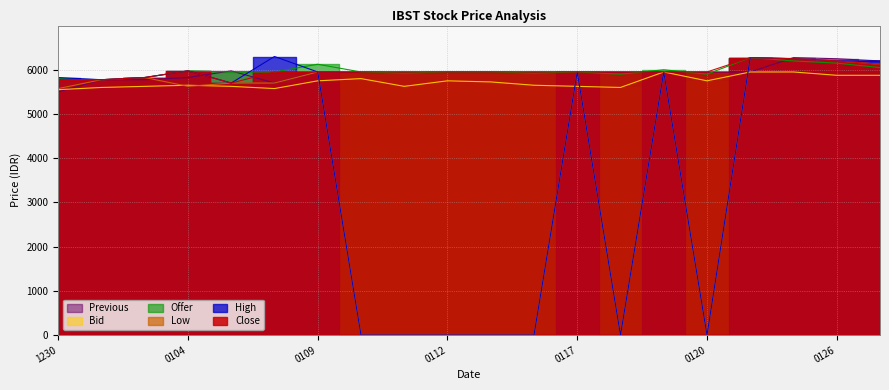

What is the highest value of the Low series?

6275